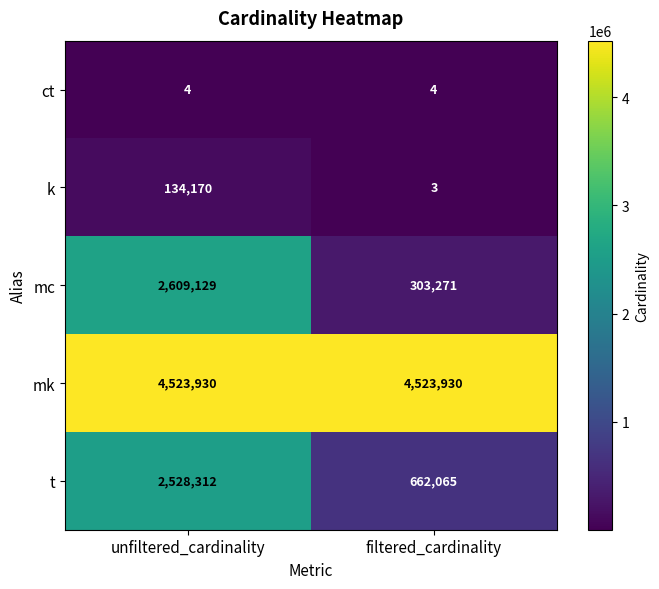

Reading left to right, list all the values displayed in this chart.

ct: 4	4
k: 134170	3
mc: 2609129	303271
mk: 4523930	4523930
t: 2528312	662065